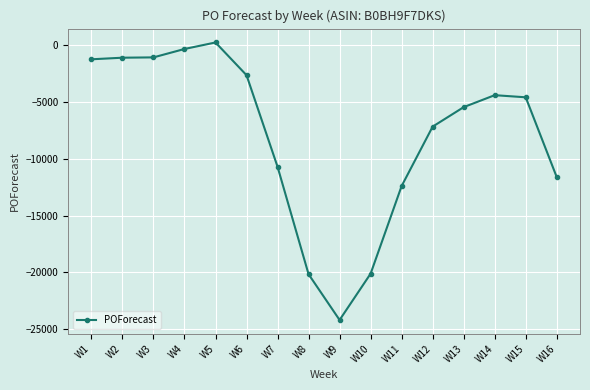

True or false: there are more than 1 points higher than both neighbors.

True